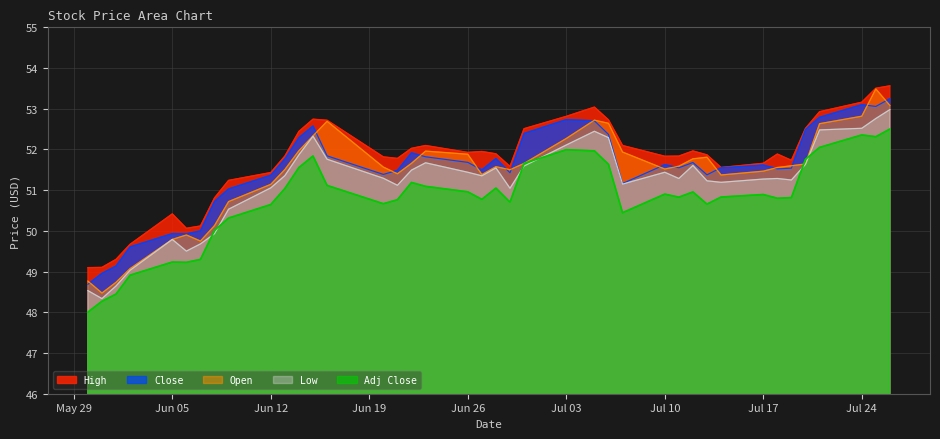

Which series has the widest spread of values?

Open